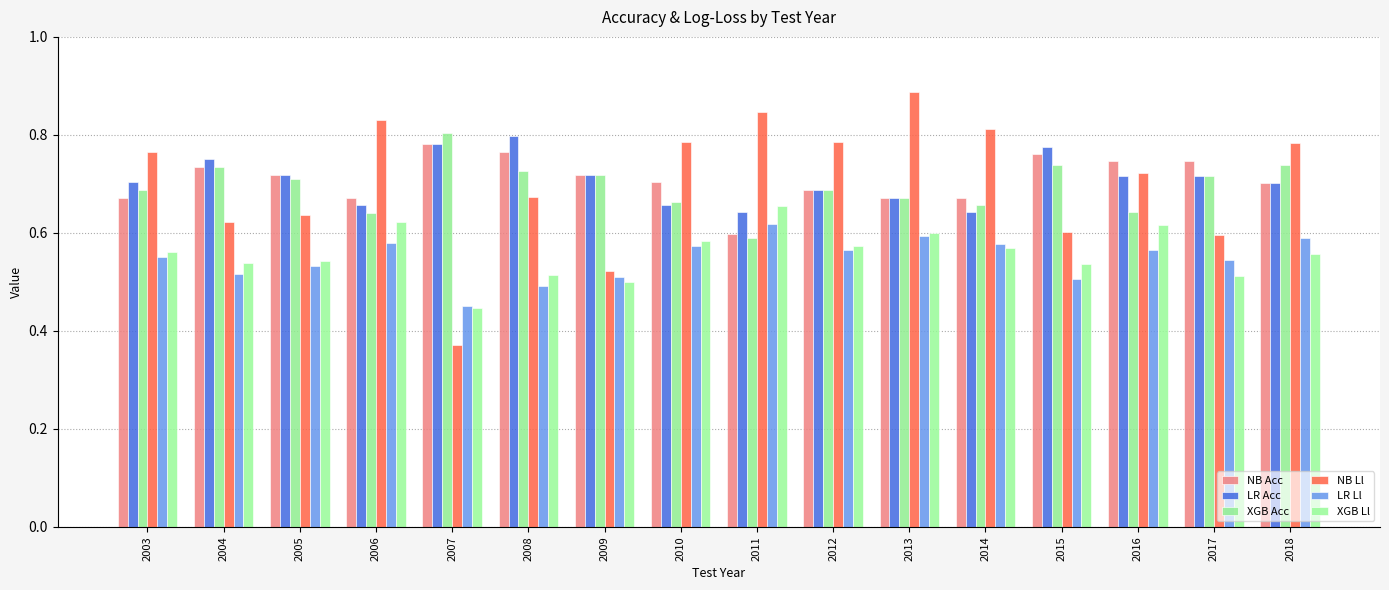

Count the XGB Acc values in the range 0 to 1.

16